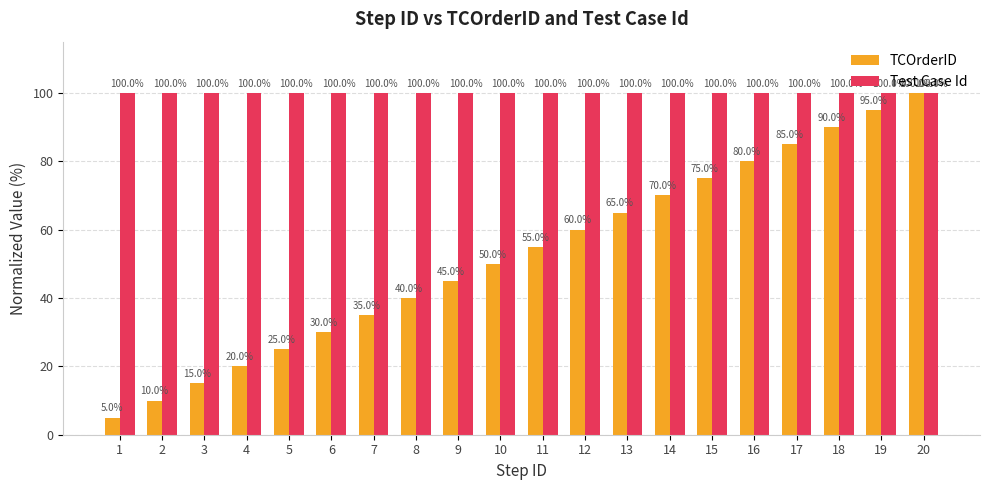

Does the chart contain any negative values?

No